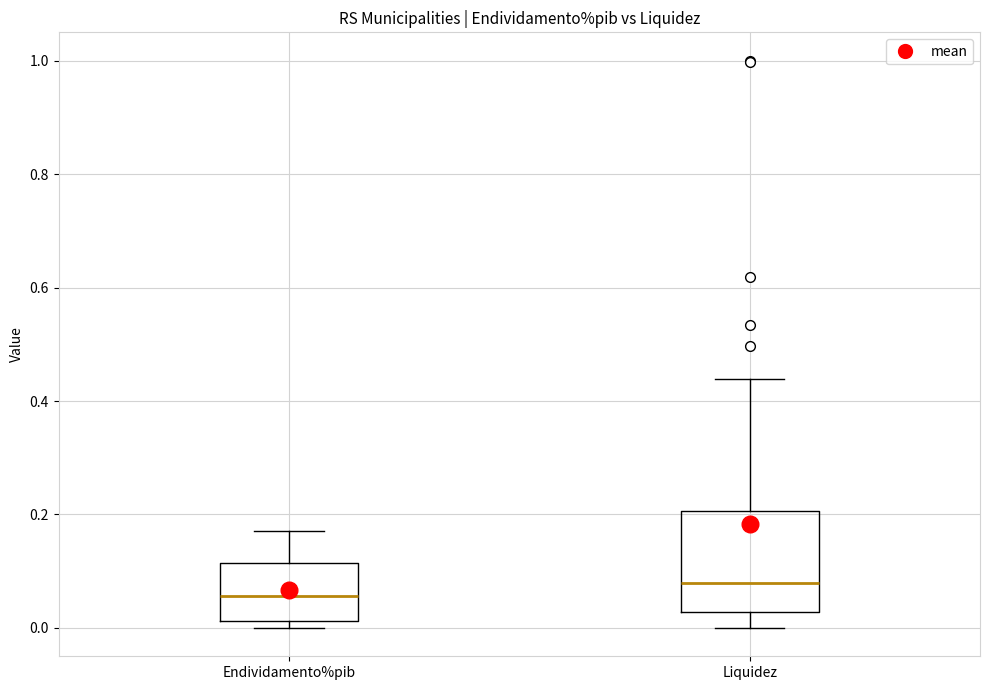

Which box's median line is the highest?

Liquidez